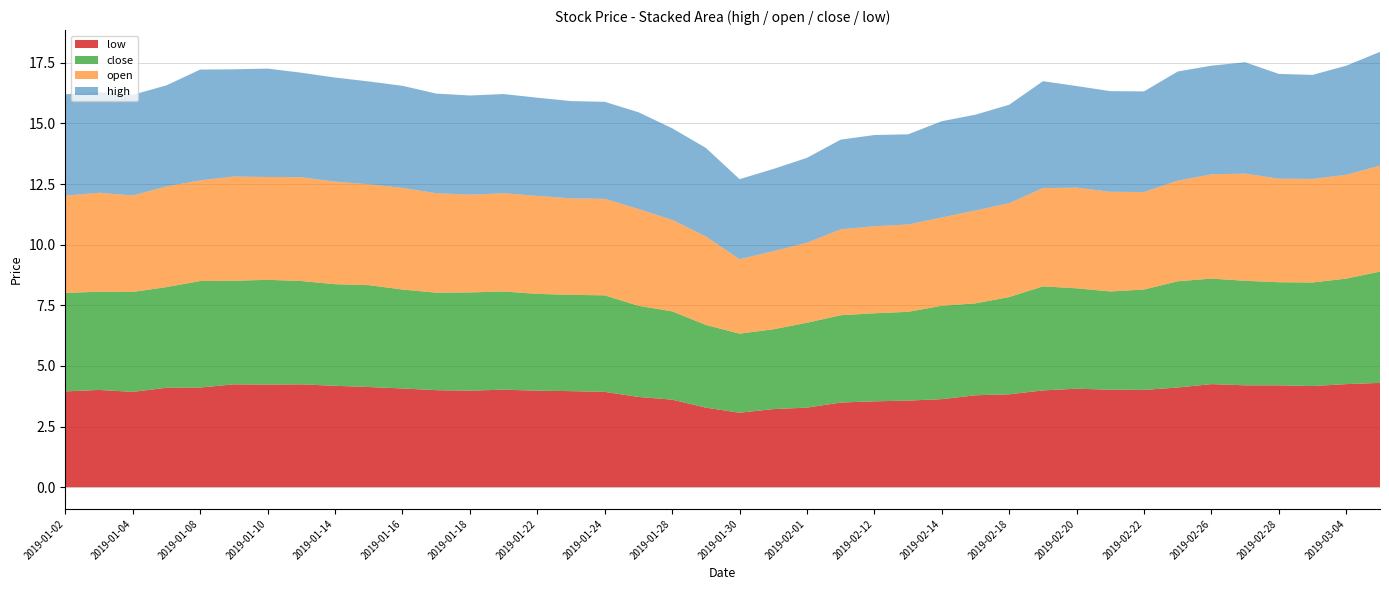

What is the value of the close point at the 40th from the left?

4.6